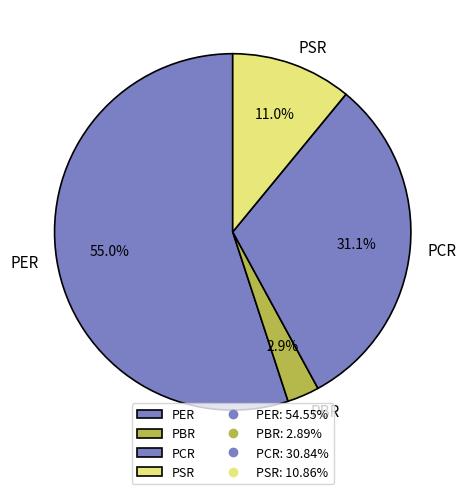

Count the number of slices in the pie.

4